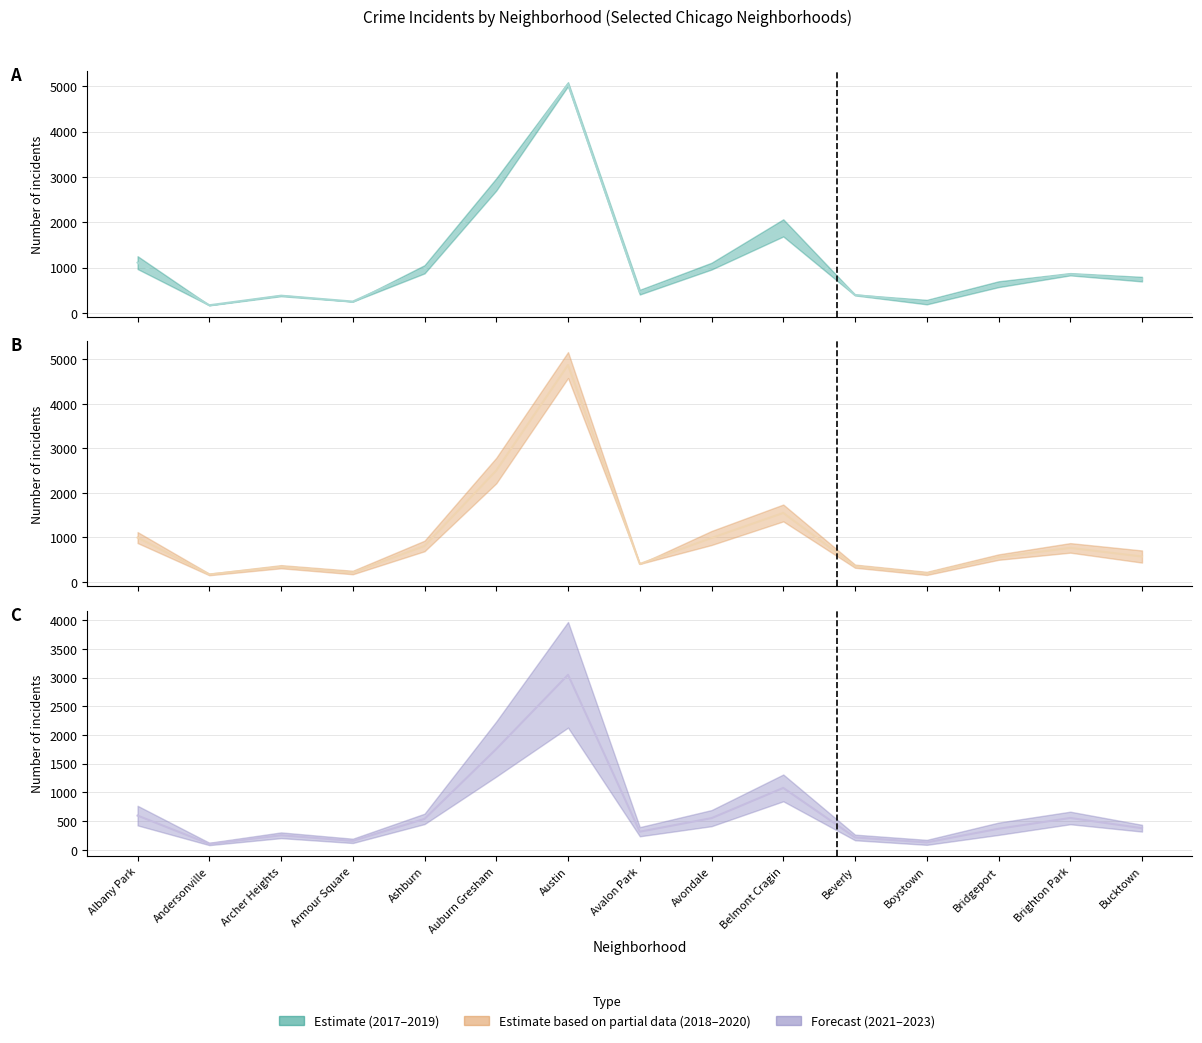

Which has a higher value, Armour Square or Albany Park?

Albany Park